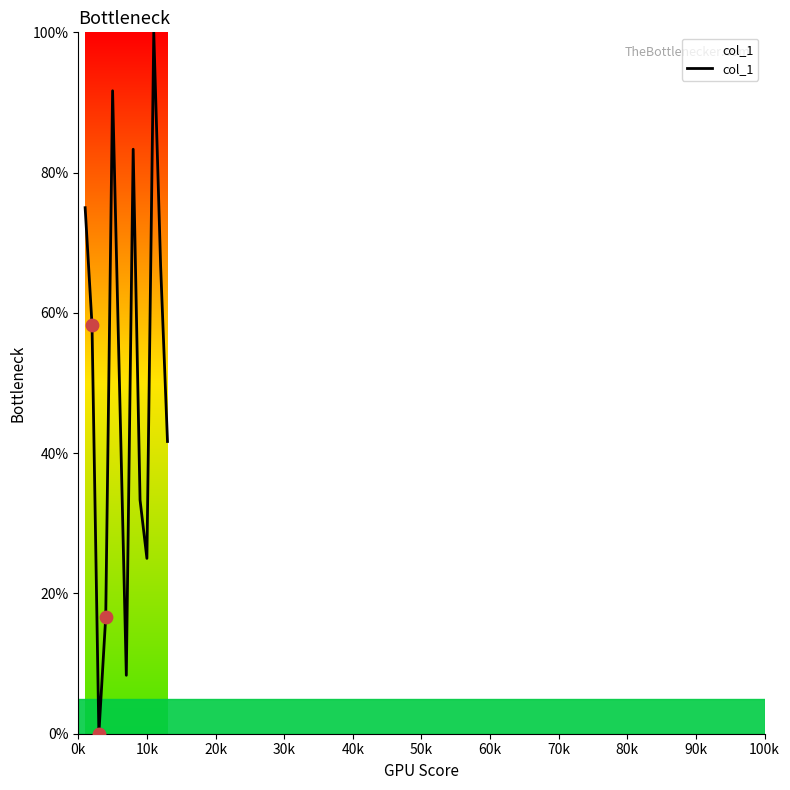

What is the difference between the maximum and minimum values?

100.0